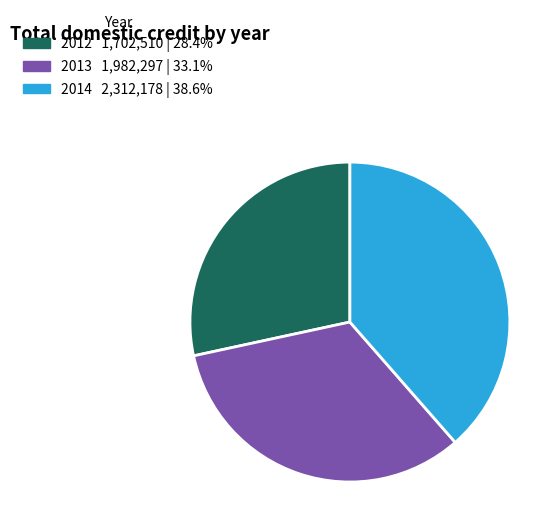

Is there any slice that represents more than half of the pie?

No